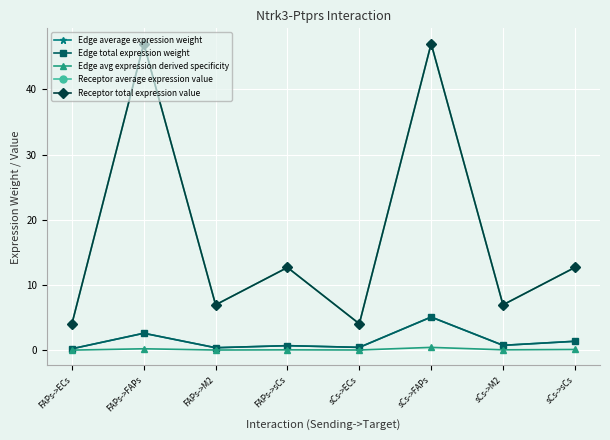

Does the chart have visible grid lines?

Yes